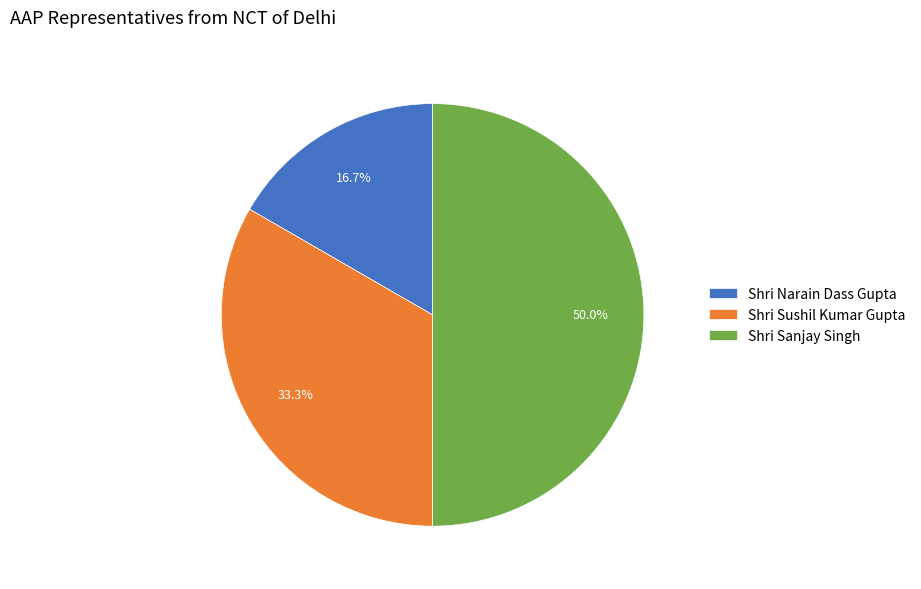

True or false: Shri Narain Dass Gupta accounts for 24% of the total.

False